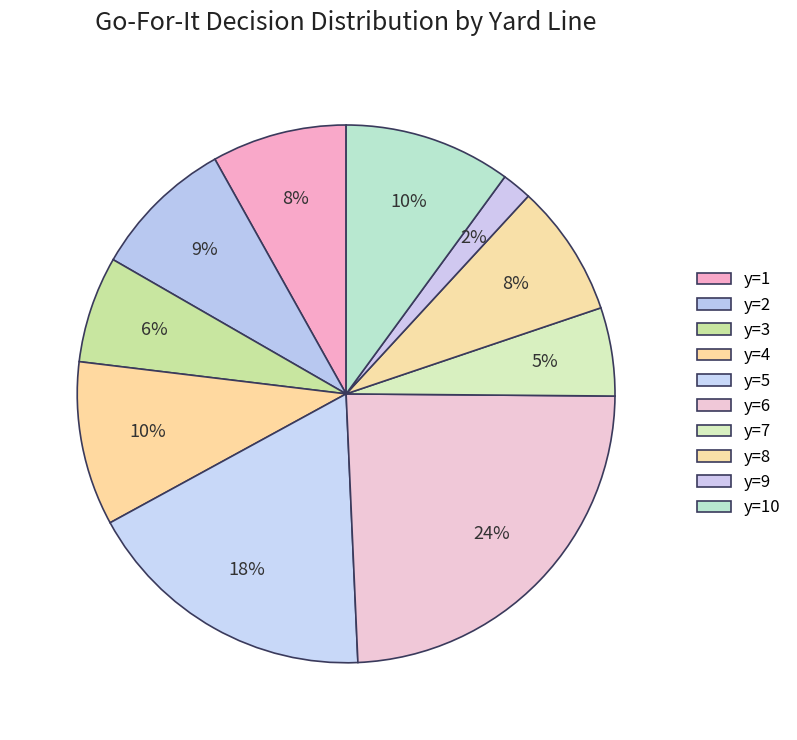

To the nearest percent, what is the difference between the largest and smallest slice percentages?

22%